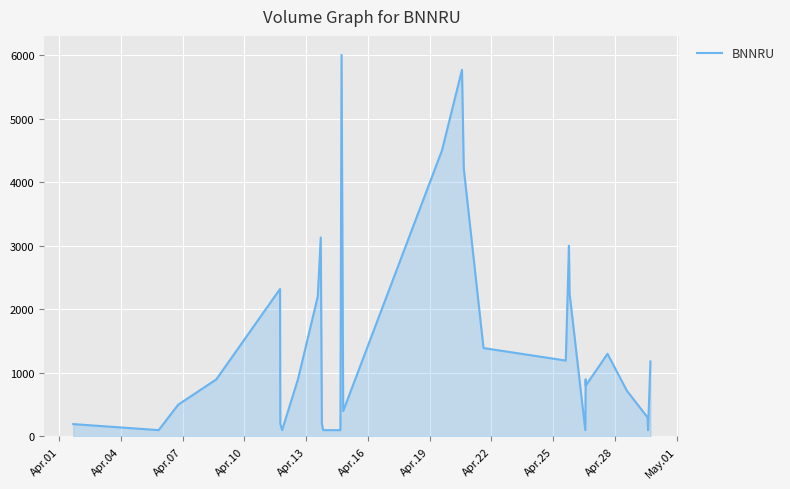

What is the difference between the maximum and minimum values?

5900